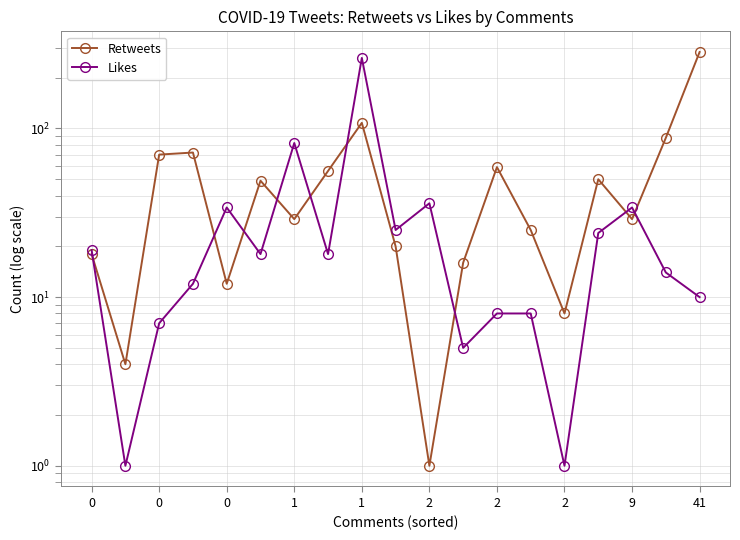

What is the spread (max minus min) of values at 17?

74